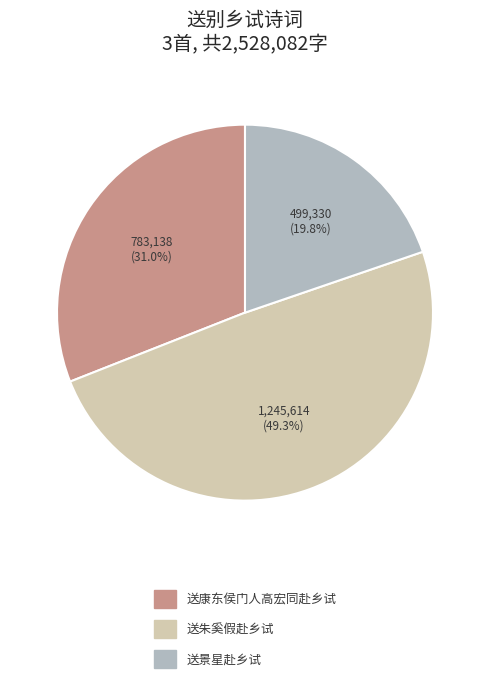

To the nearest percent, what is the average slice percentage?

33%